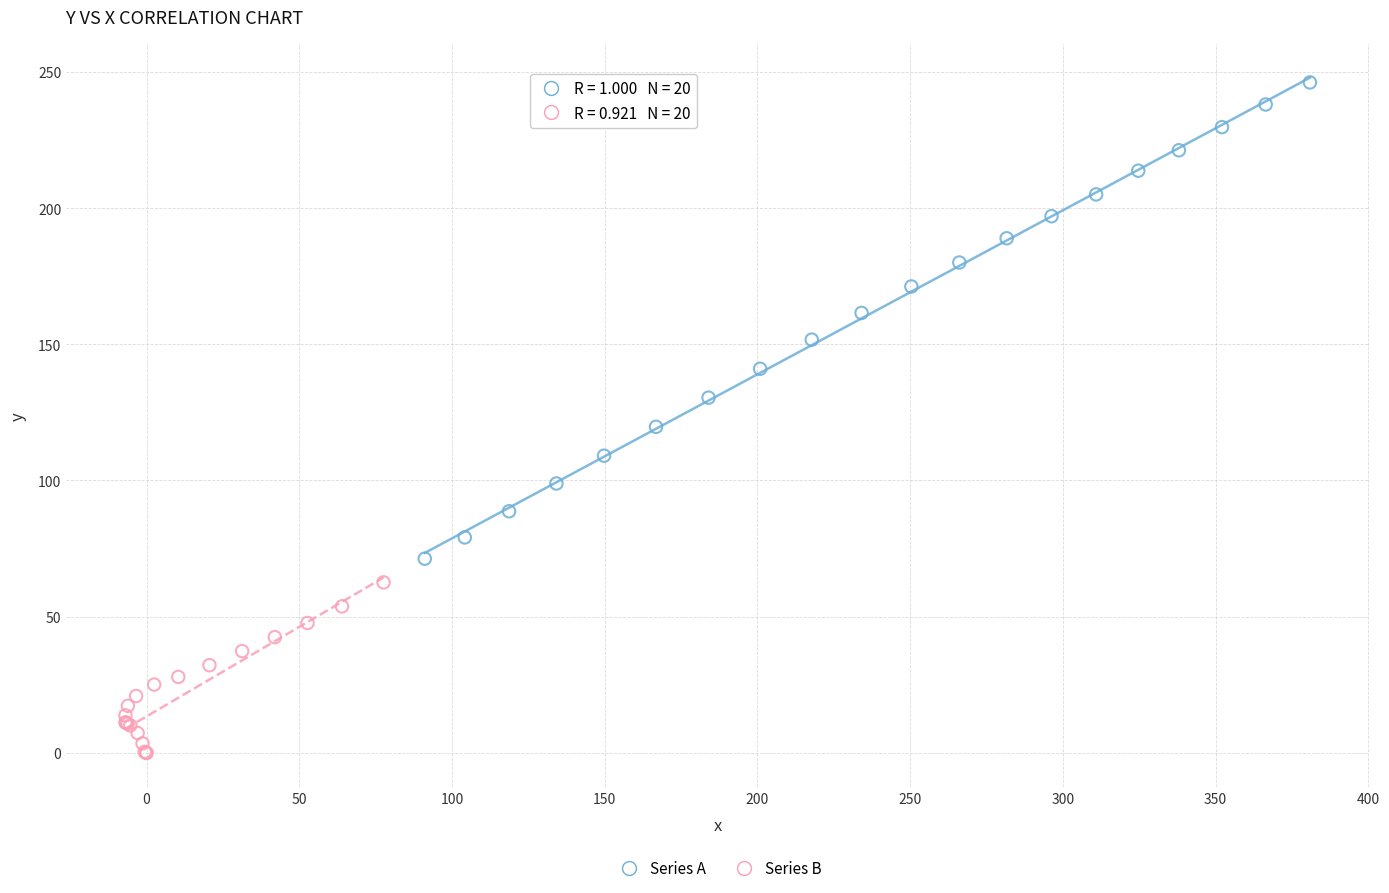

Which series reaches the minimum Y coordinate?

Series B